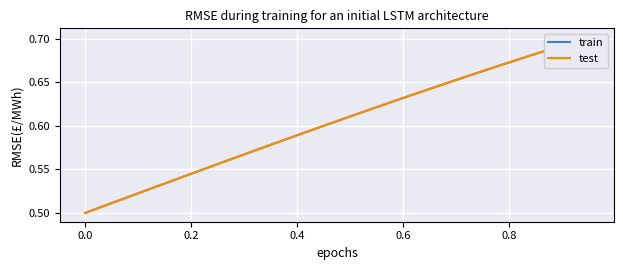

What is the difference between the second highest and second lowest values in the test series?

0.2